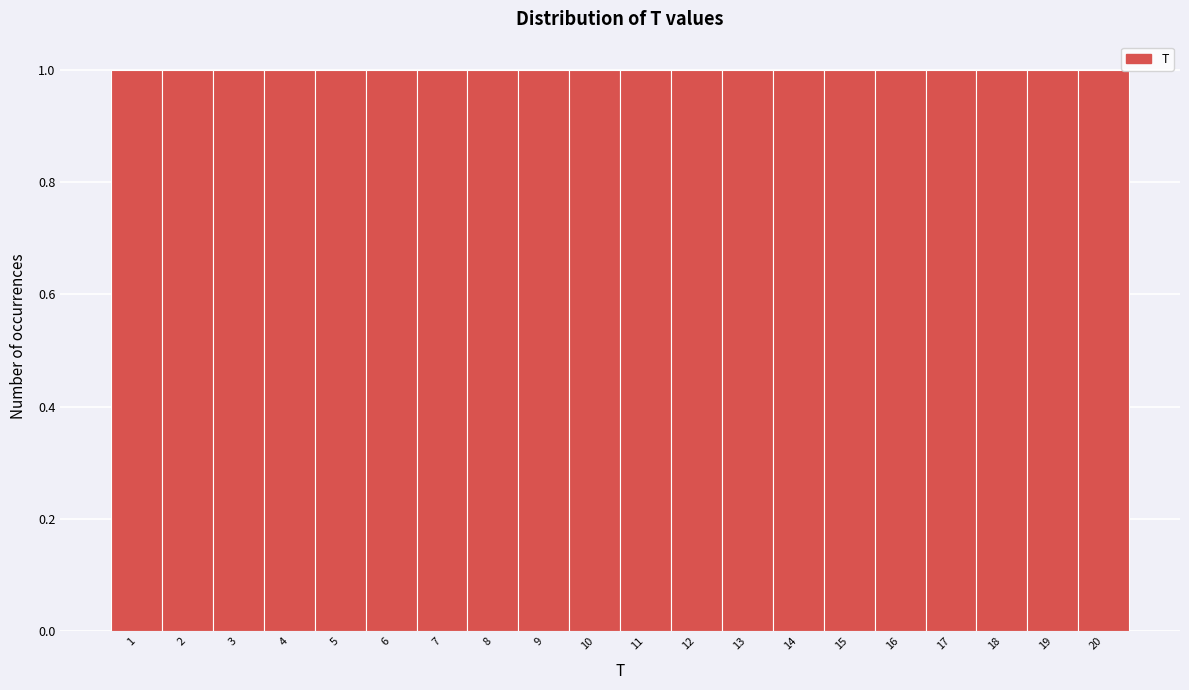

Reading left to right, list every bar in this chart as the range it spans on the x-axis followed by its height. The values are not printed on the chart, so give them approximately, as read against the axis.

0.5 to 1.5: 1
1.5 to 2.5: 1
2.5 to 3.5: 1
3.5 to 4.5: 1
4.5 to 5.5: 1
5.5 to 6.5: 1
6.5 to 7.5: 1
7.5 to 8.5: 1
8.5 to 9.5: 1
9.5 to 10.5: 1
10.5 to 11.5: 1
11.5 to 12.5: 1
12.5 to 13.5: 1
13.5 to 14.5: 1
14.5 to 15.5: 1
15.5 to 16.5: 1
16.5 to 17.5: 1
17.5 to 18.5: 1
18.5 to 19.5: 1
19.5 to 20.5: 1